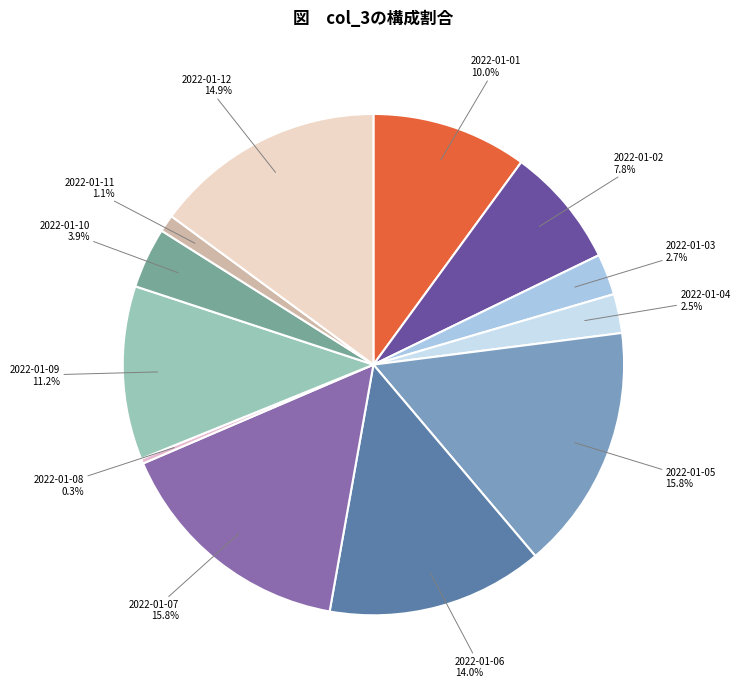

Which category has the smallest portion of the pie?

2022-01-08